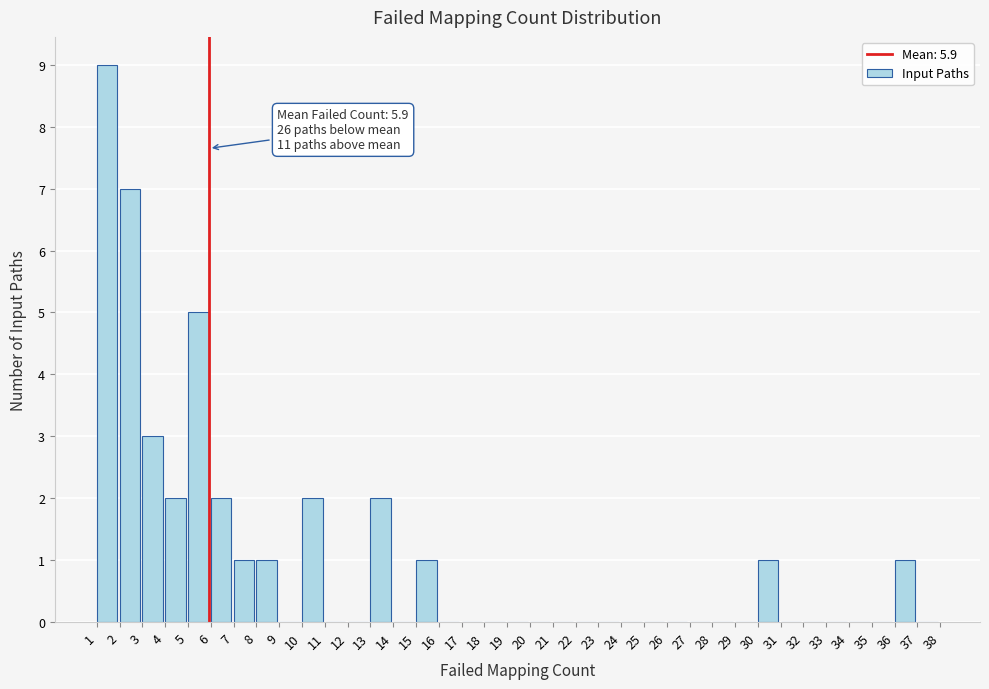

Over which range of the x-axis is the bar tallest?

1 to 2